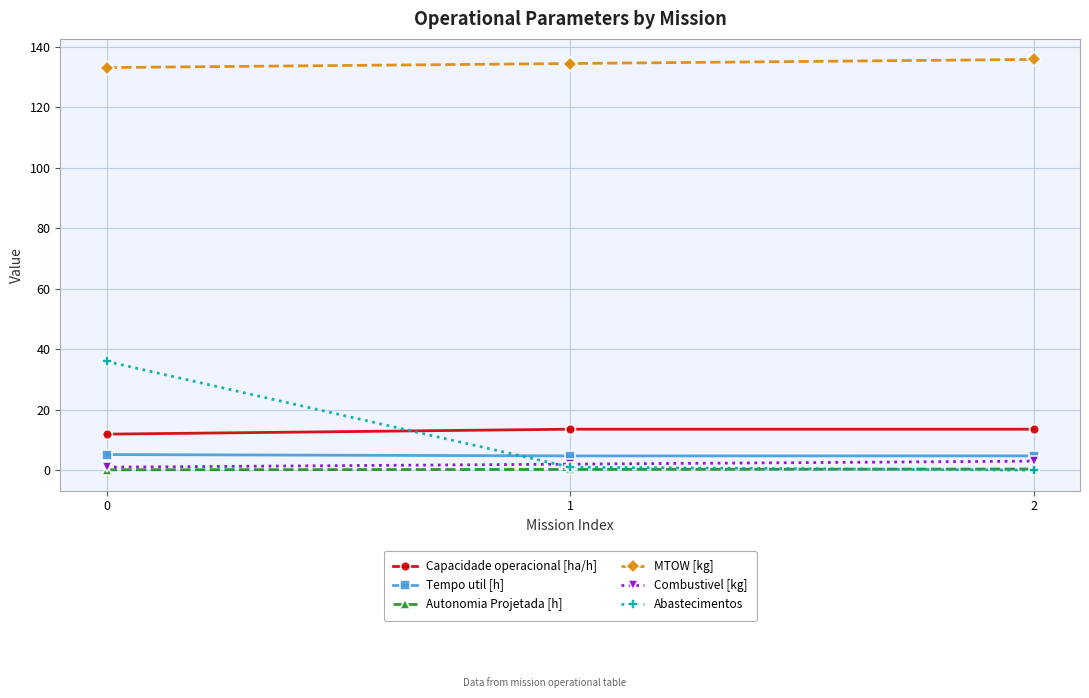

At how many categories does at least one series exceed 4?

3